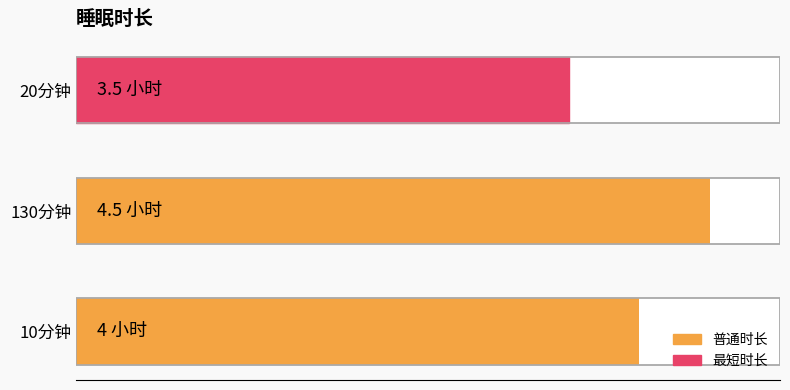

Is it true that the value at 10分钟 is 4.0?

True